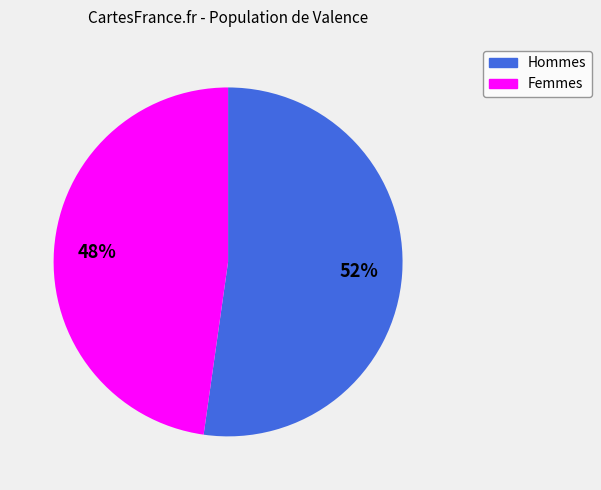

Is there a majority slice in this chart?

Yes